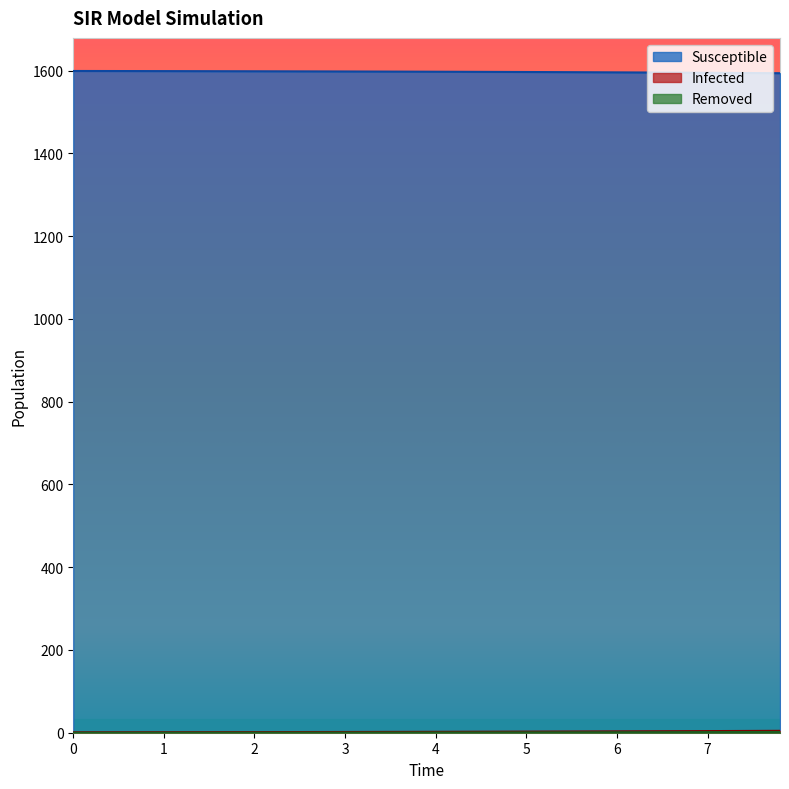

What are all the series names shown in the legend?

Susceptible, Infected, Removed